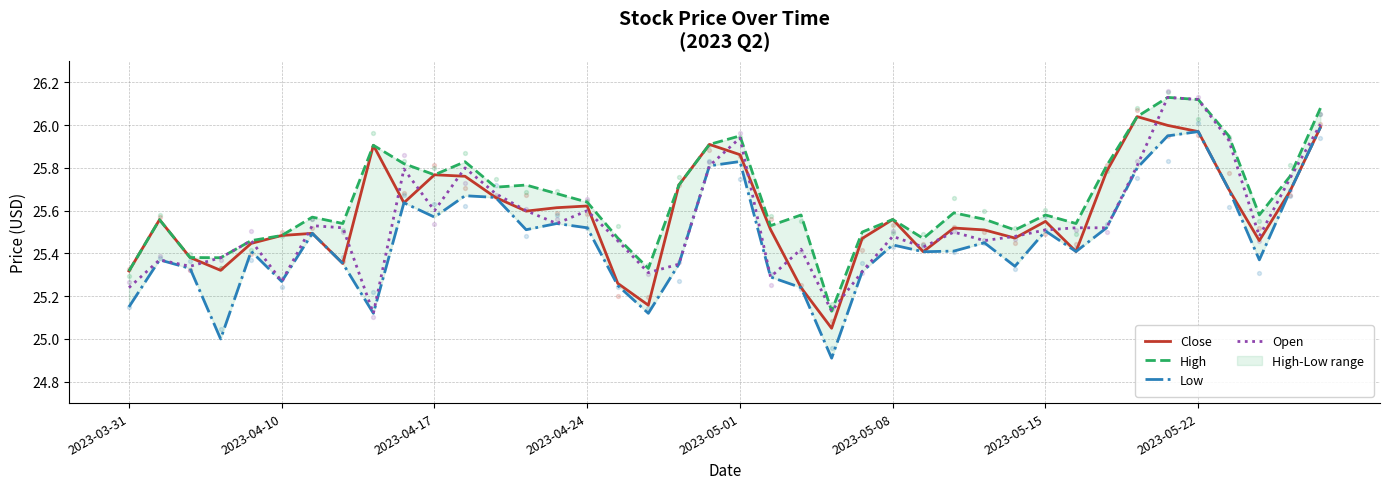

Which series contains the lowest Y value?

Low